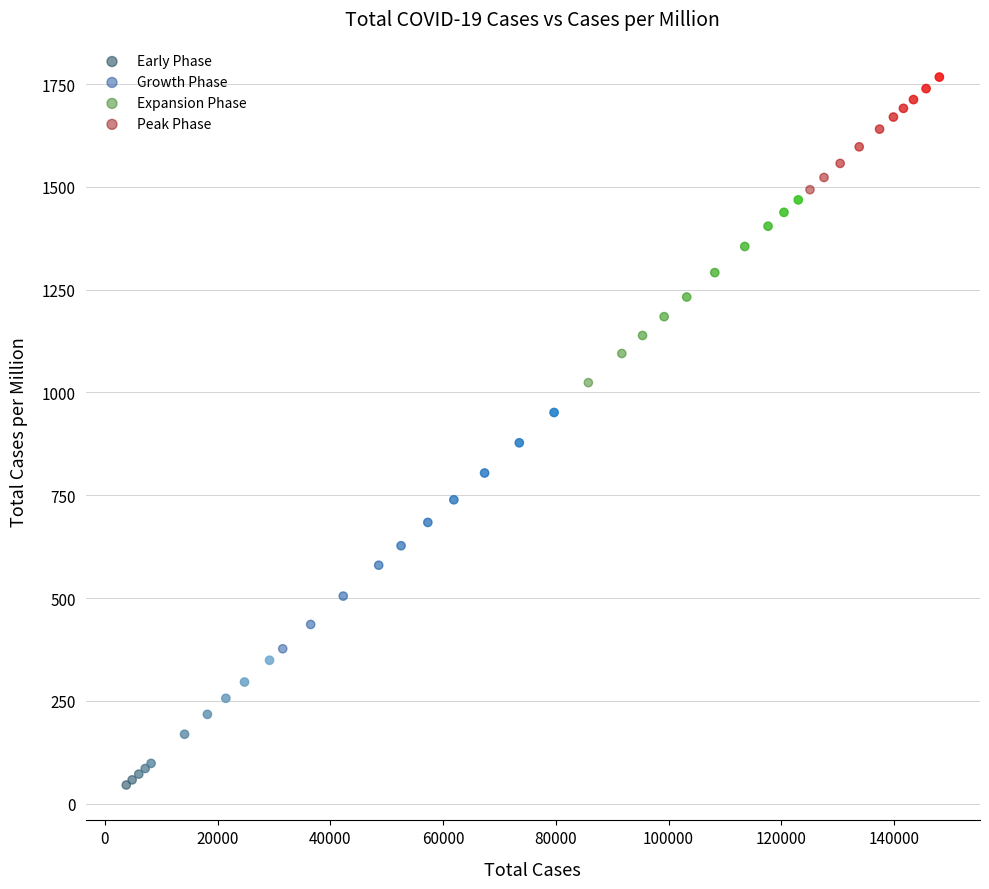

Which series has the widest spread of Y values?

Growth Phase